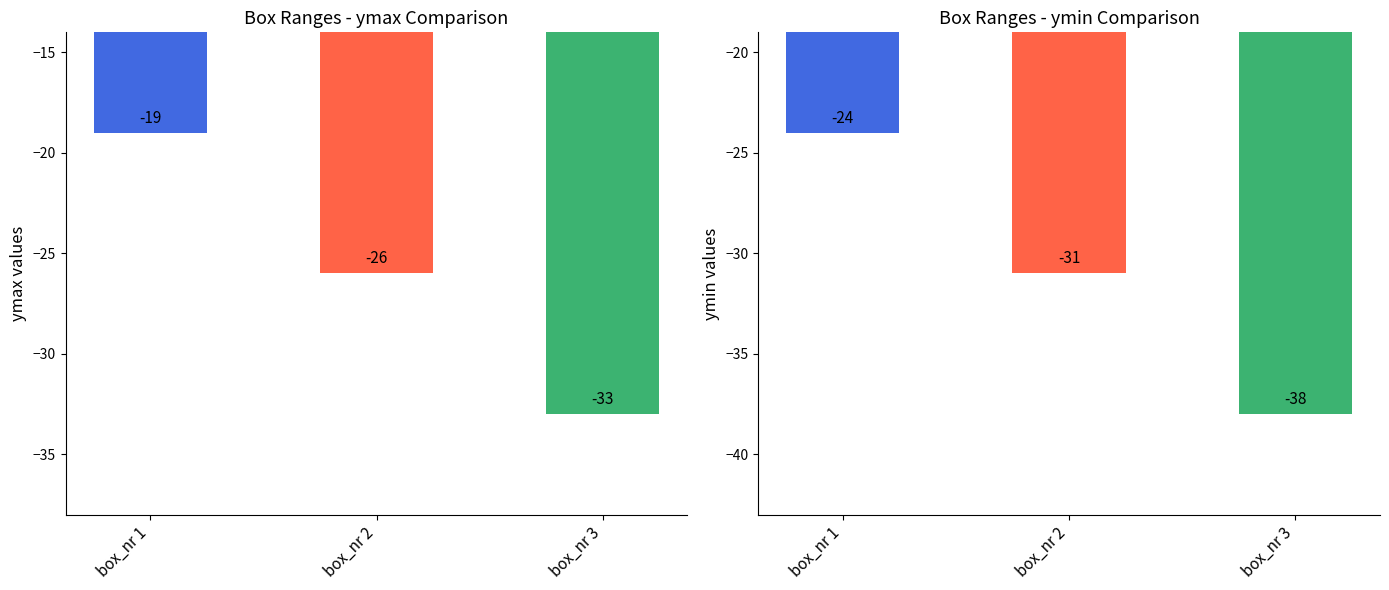

Is it true that ymin equals -34 at box_nr 1?

False